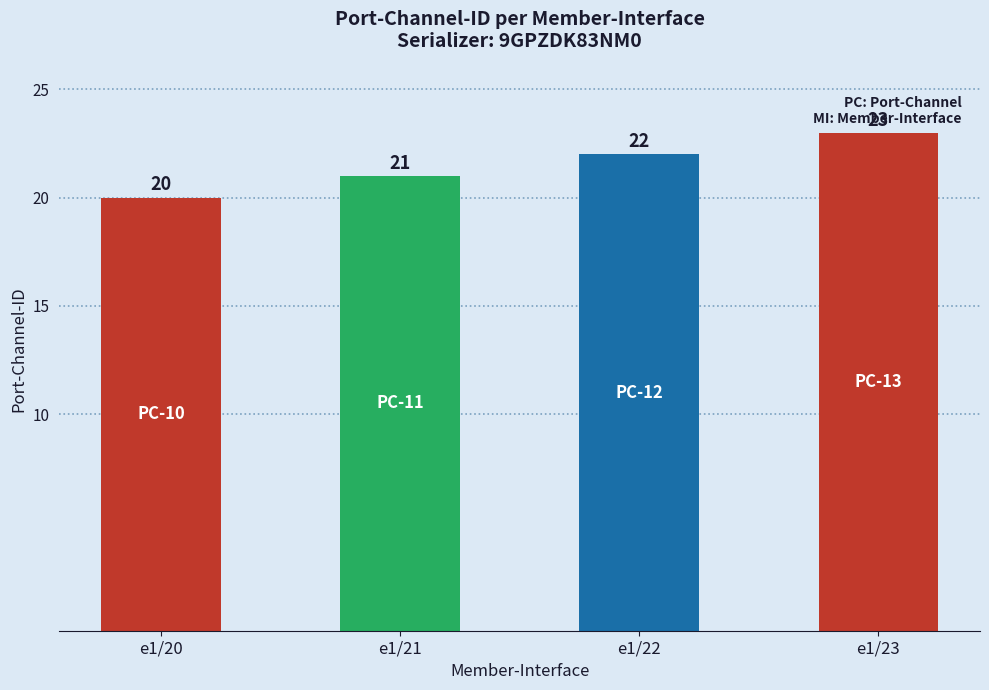

What is the value of the 4th bar from the left?

23